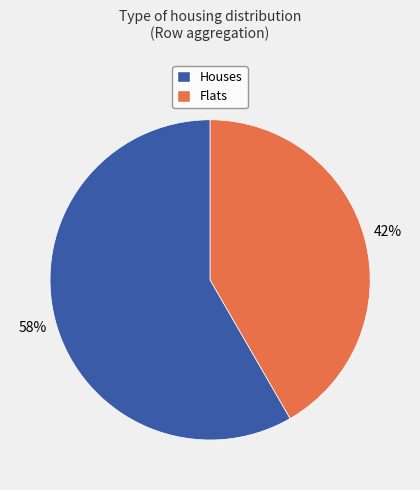

What is the ratio of the value at Houses to the value at Flats?

1.4